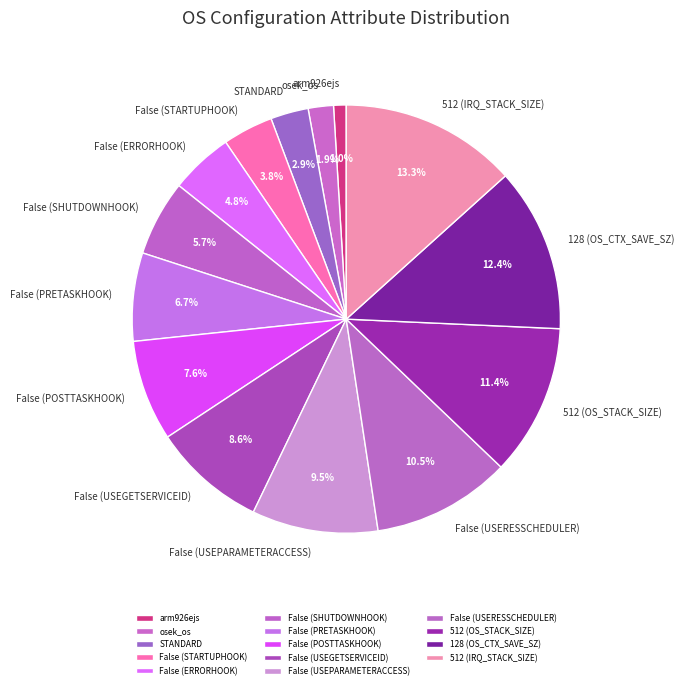

Does False (USEGETSERVICEID) represent more than half of the total?

No